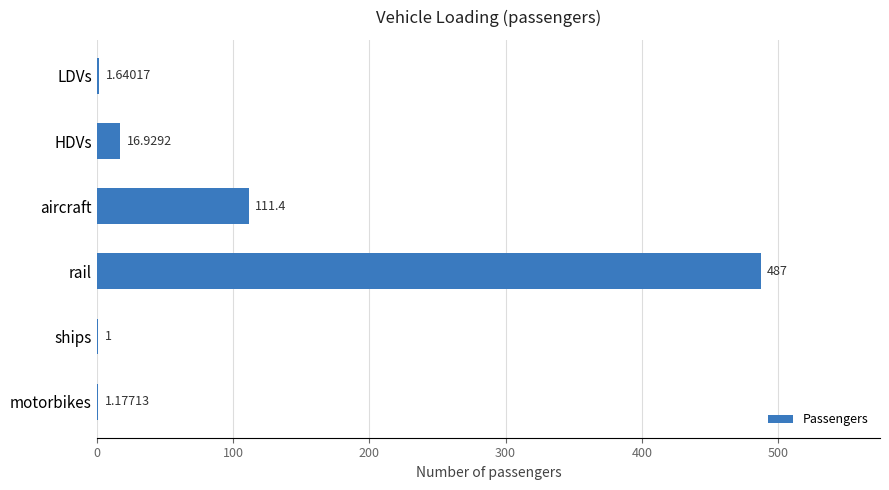

At which category does the chart reach its peak across all series?

rail